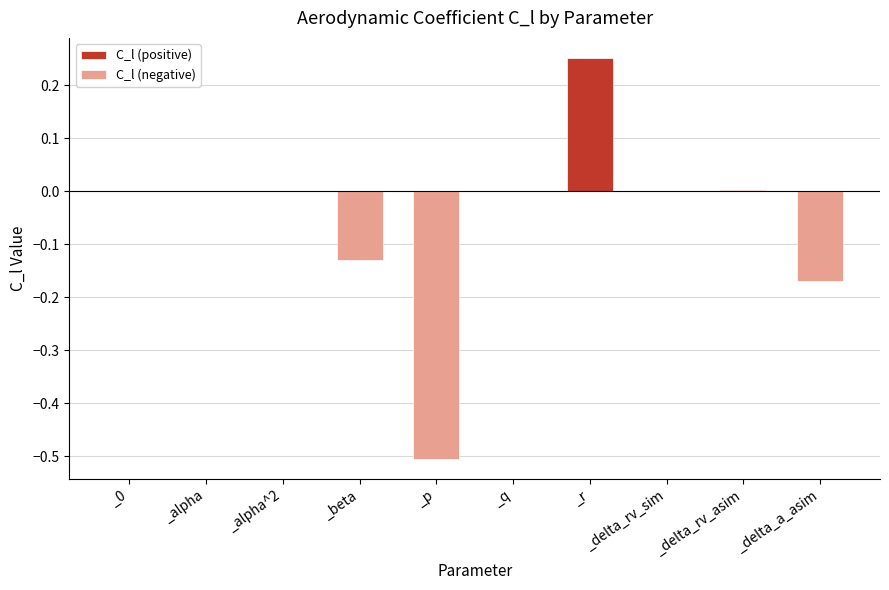

How many values in the C_l (negative) series are below 0?

3